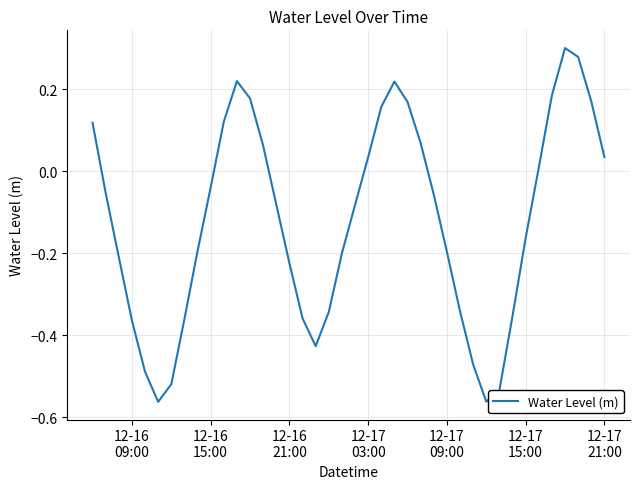

How many categories are shown in the chart?

40